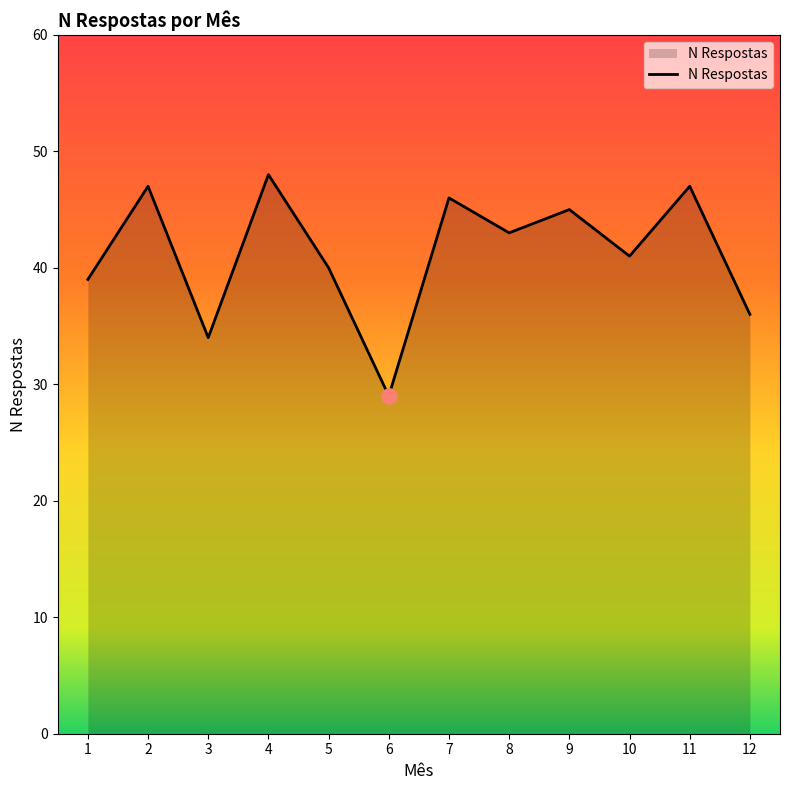

Which has a higher value, 7 or 12?

7